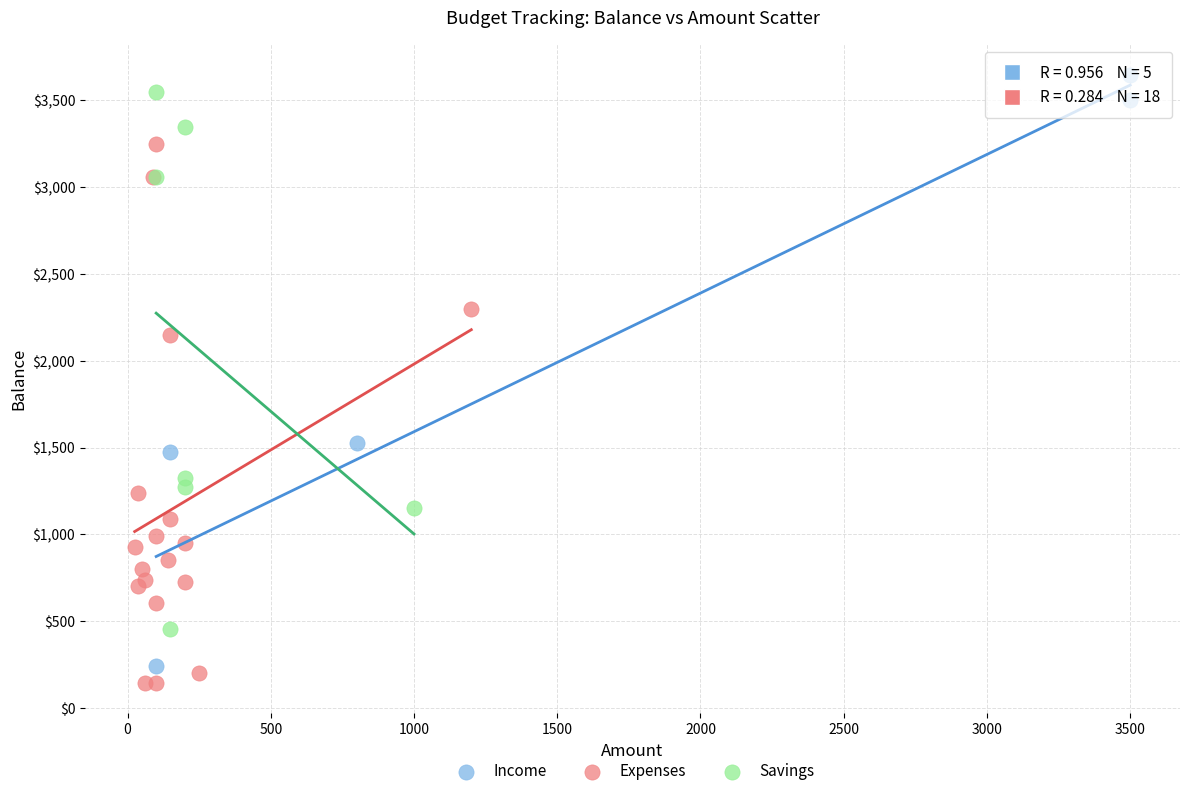

Which series has the largest Y range (max minus min)?

Income